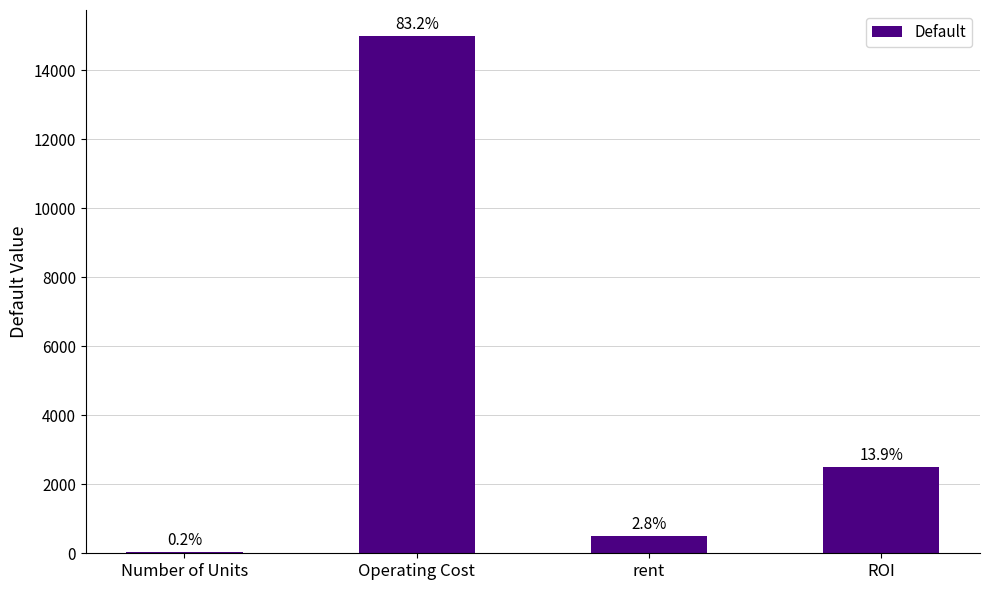

Does the chart contain any negative values?

No